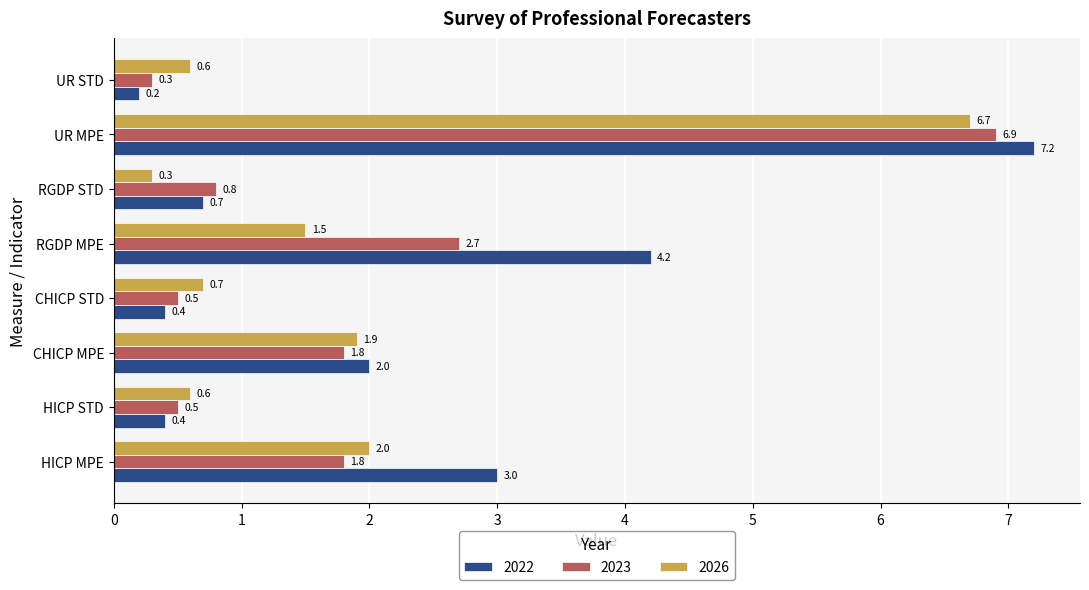

What is the greatest value displayed?

7.2